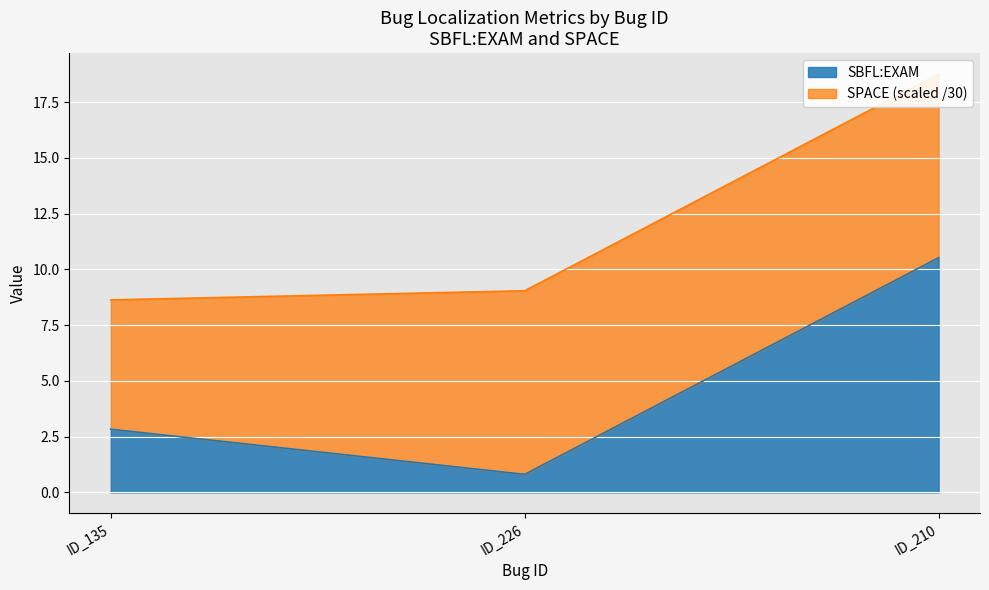

Rank the categories by SBFL:EXAM value from highest to lowest.

ID_210, ID_135, ID_226